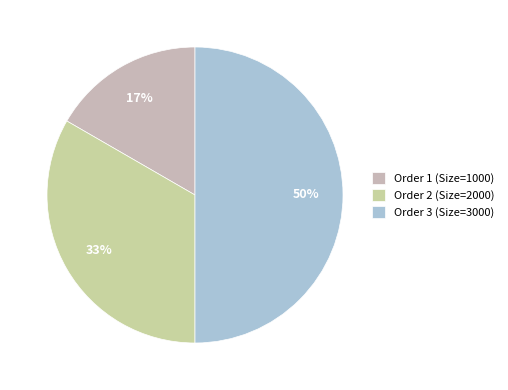

Count the number of slices in the pie.

3